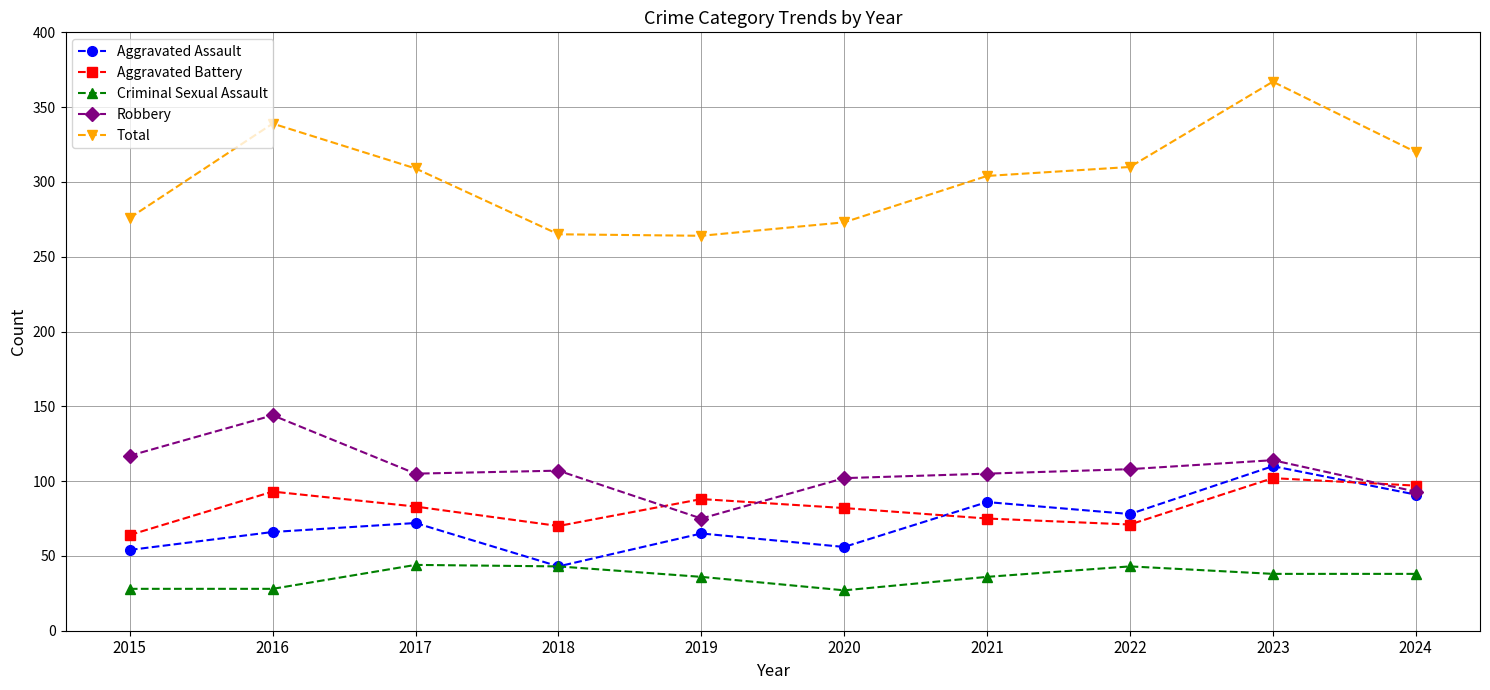

What is the maximum value shown in the chart?

367